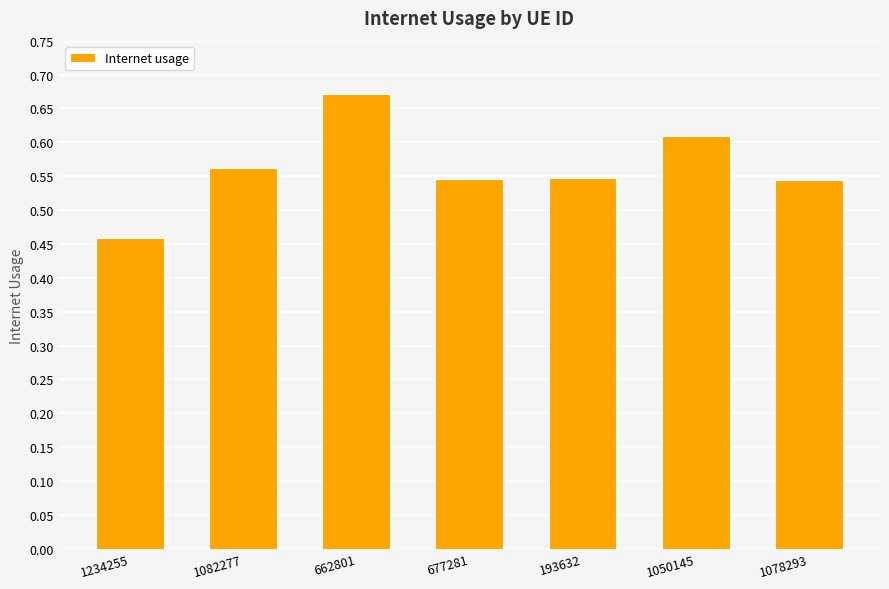

True or false: the data shows 0.2 at 1082277.

False